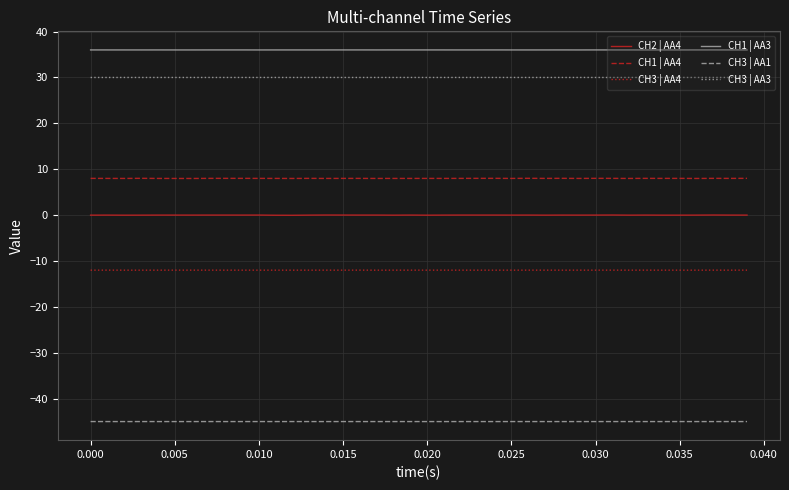

Does the chart display data point markers on the line(s)?

No